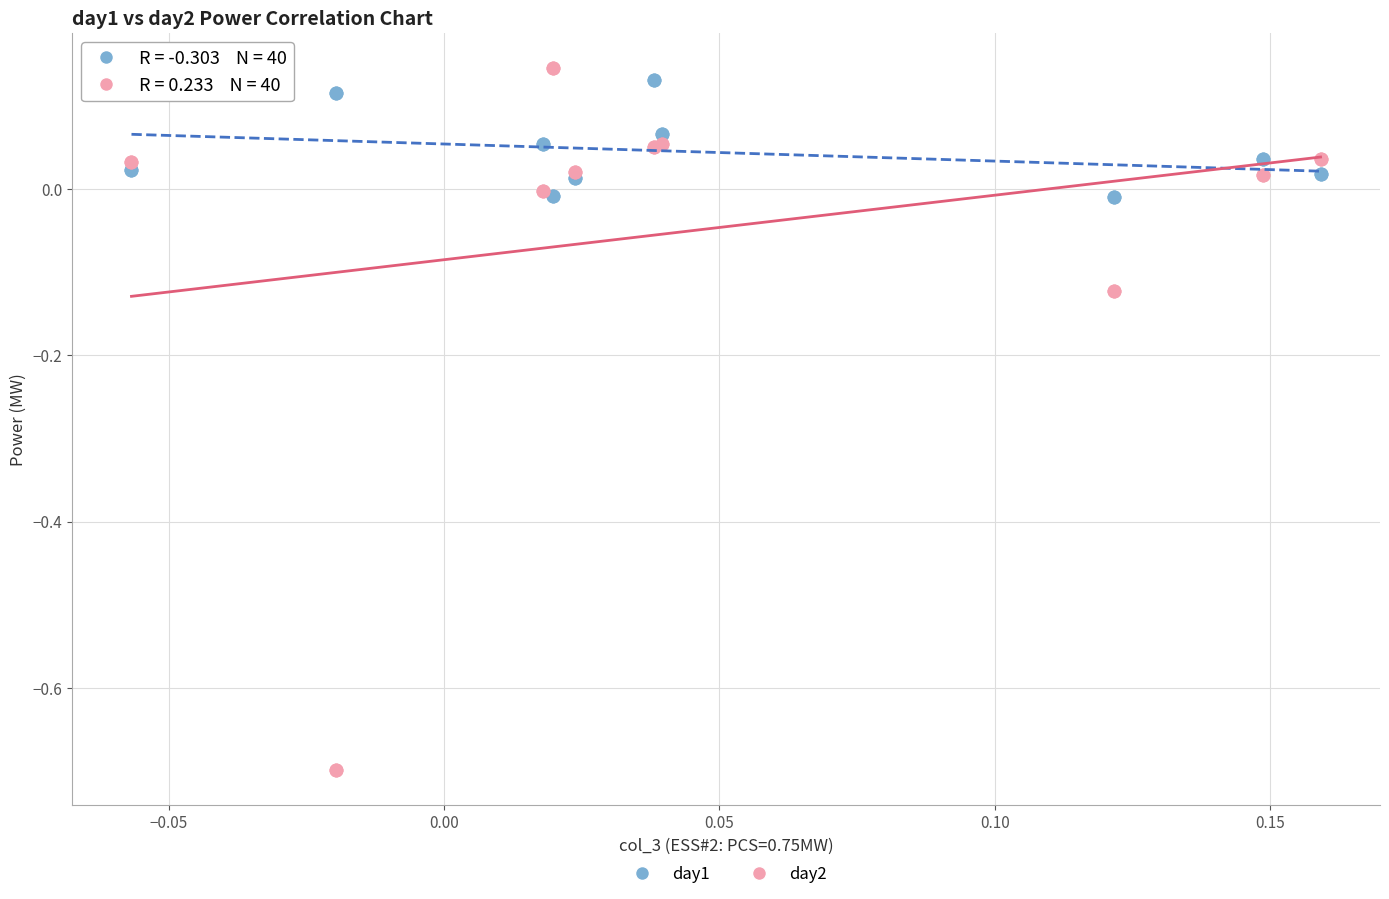

Which series reaches the minimum Y coordinate?

day2